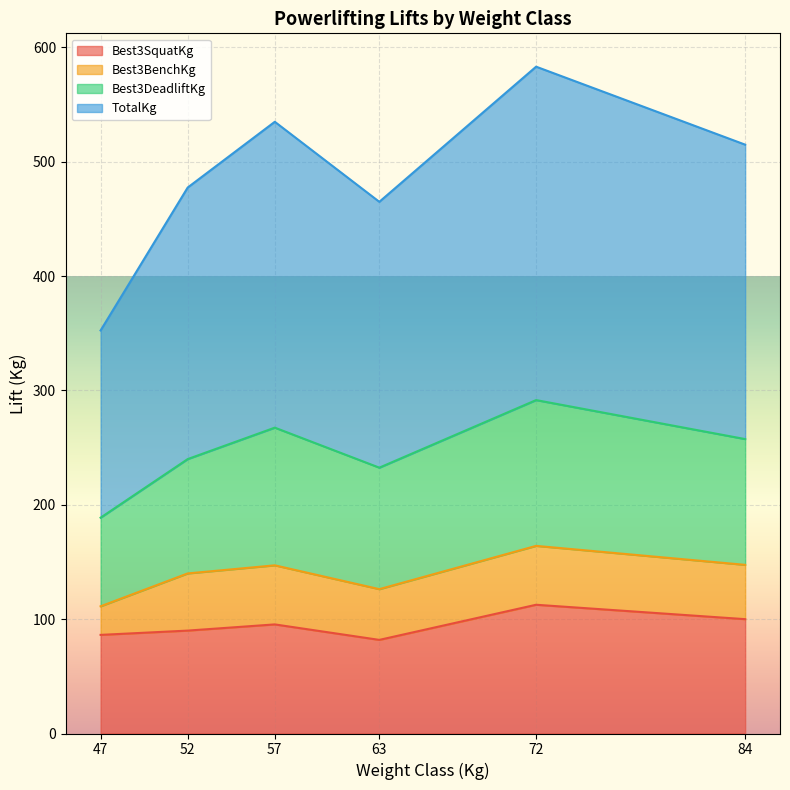

At which category does Best3BenchKg reach its first local peak?

57